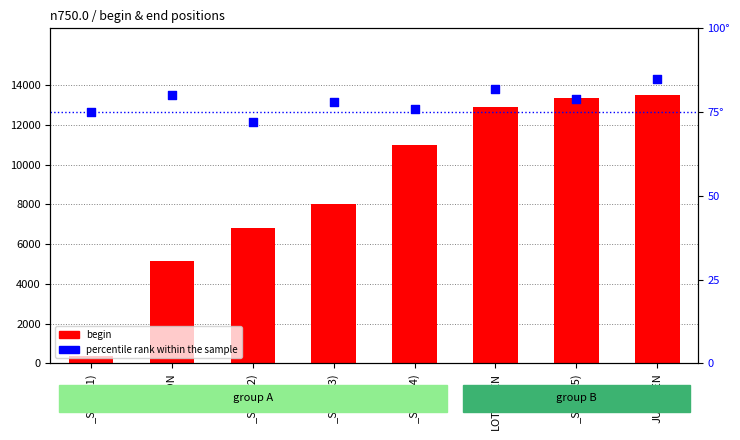

At how many categories does at least one series exceed 1945?

7